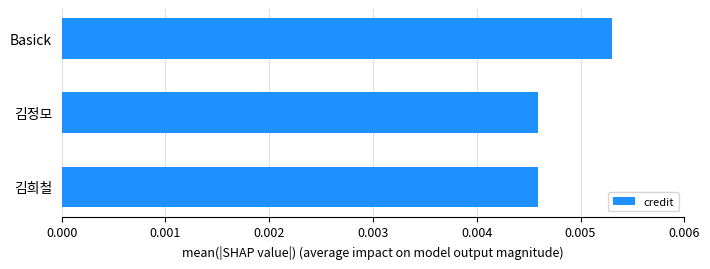

Between Basick and 김희철, which is larger?

Basick